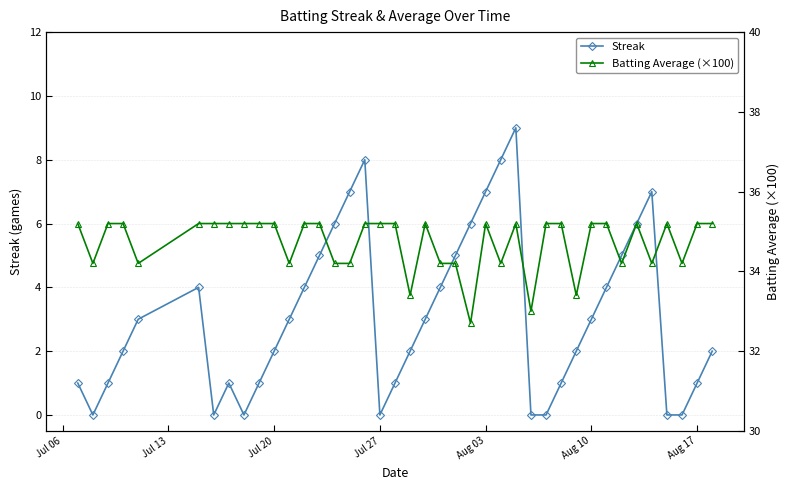

Reading left to right, extract all data points from this chart.

Streak: 1.0	0.0	1.0	2.0	3.0	4.0	0.0	1.0	0.0	1.0	2.0	3.0	4.0	5.0	6.0	7.0	8.0	0.0	1.0	2.0	3.0	4.0	5.0	6.0	7.0	8.0	9.0	0.0	0.0	1.0	2.0	3.0	4.0	5.0	6.0	7.0	0.0	0.0	1.0	2.0
Batting Average (×100): 35.2	34.2	35.2	35.2	34.2	35.2	35.2	35.2	35.2	35.2	35.2	34.2	35.2	35.2	34.2	34.2	35.2	35.2	35.2	33.4	35.2	34.2	34.2	32.7	35.2	34.2	35.2	33.0	35.2	35.2	33.4	35.2	35.2	34.2	35.2	34.2	35.2	34.2	35.2	35.2